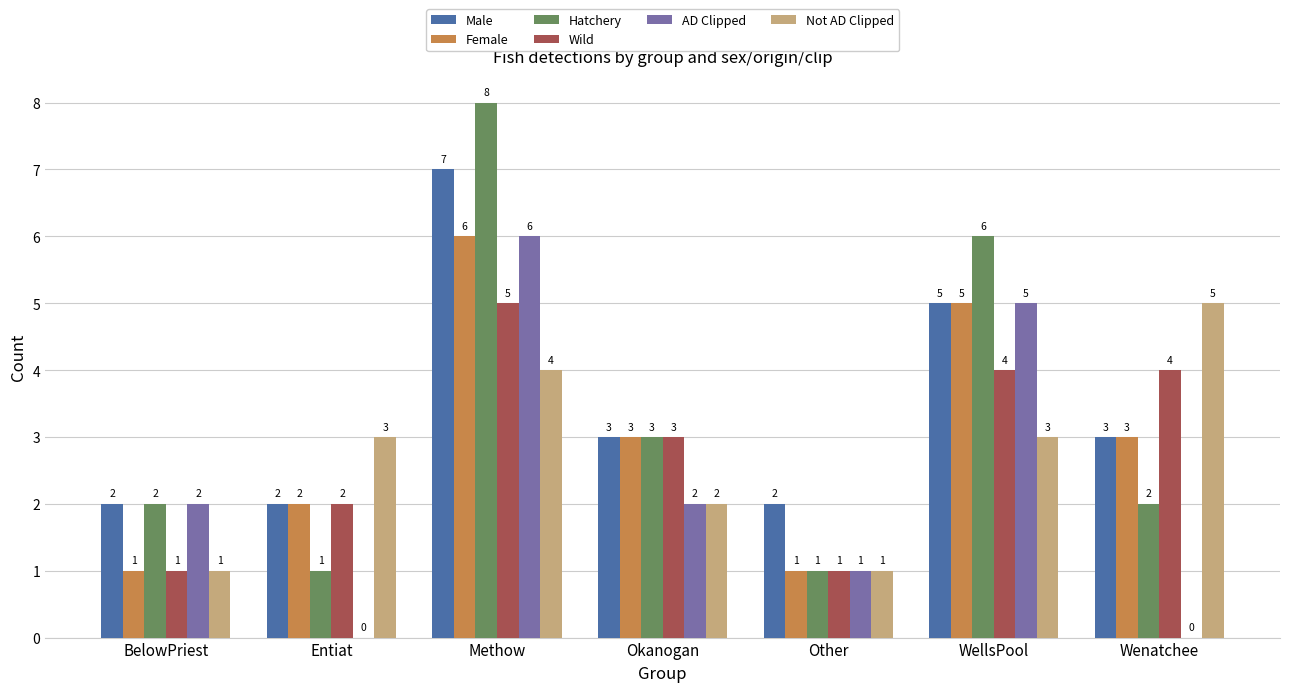

What is the approximate value of Wild at Methow?

5